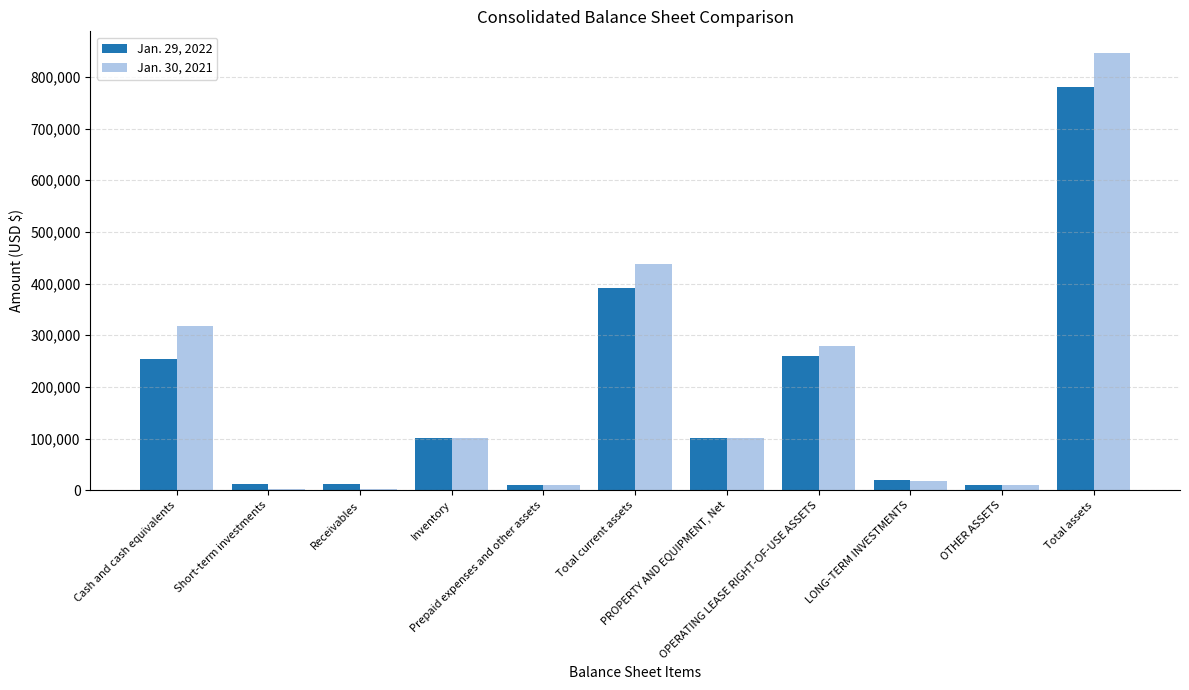

How many groups of bars are there?

11